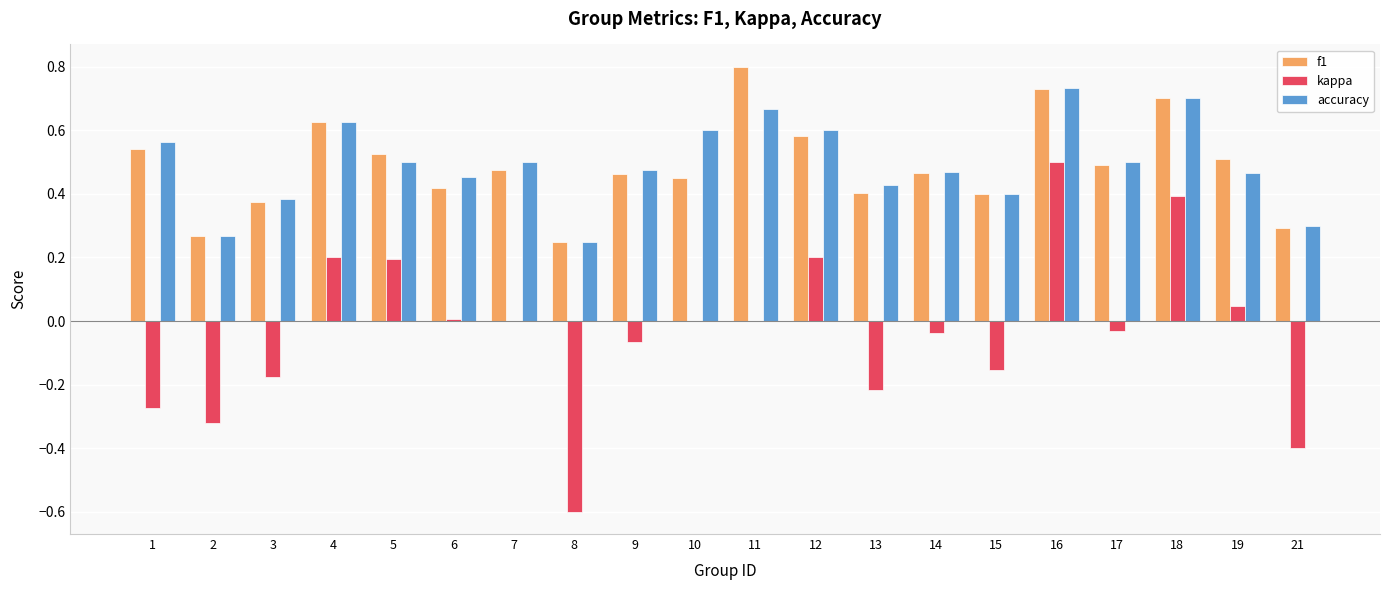

The value of f1 at 14 is 0.8. True or false?

False